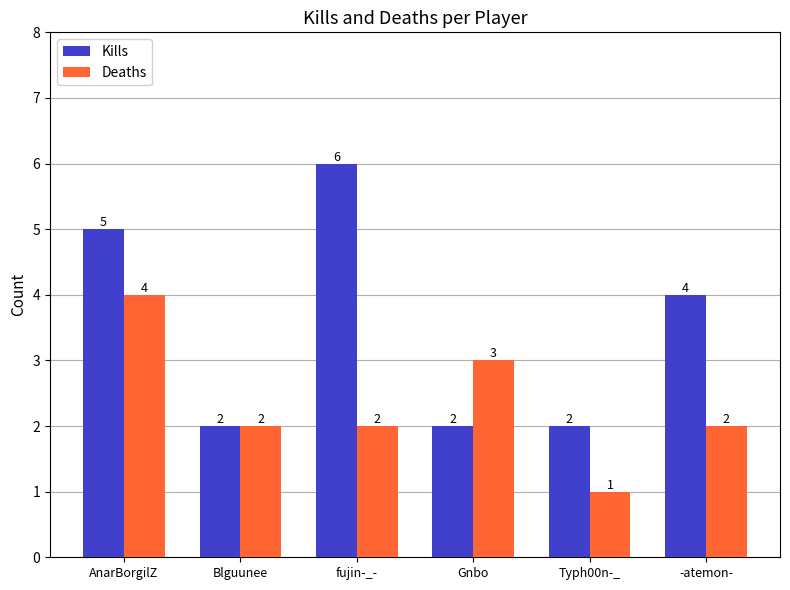

Does the chart contain stacked bars?

No